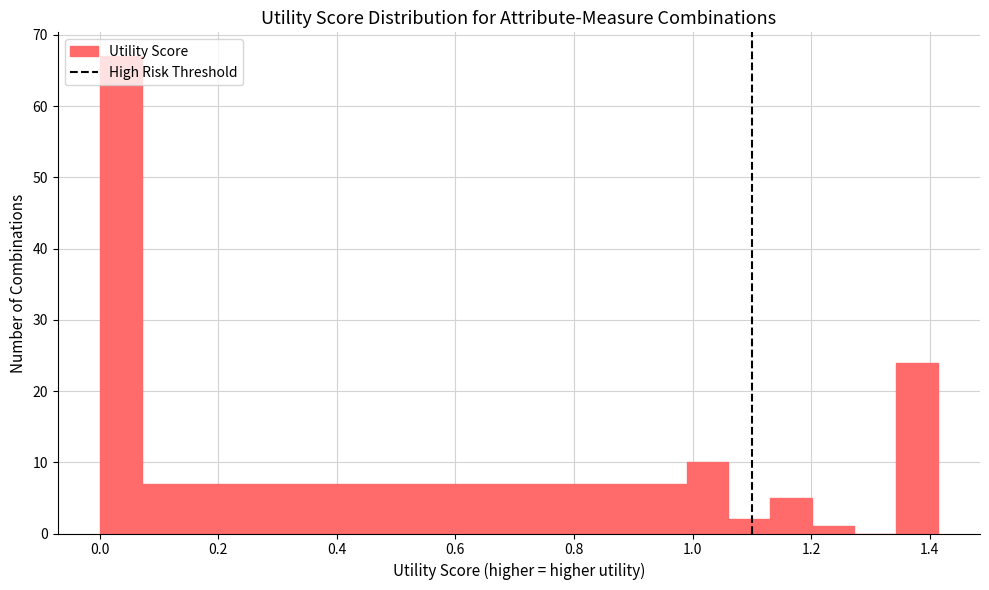

Read against the x-axis, roughly where is the centre of the tallest bar?

0.04